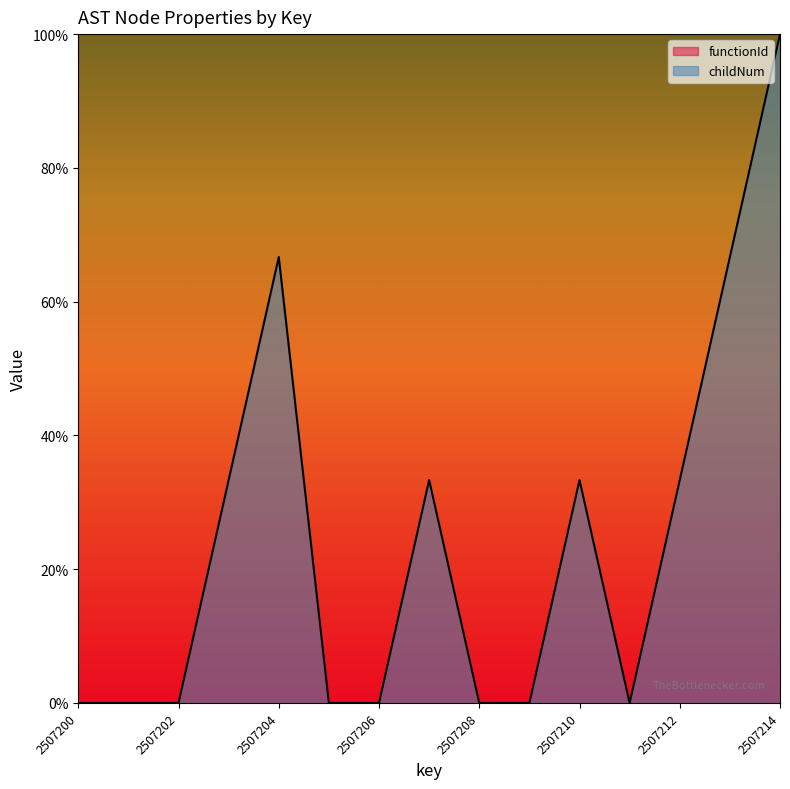

True or false: the data shows 0.2 at 2507207.

False